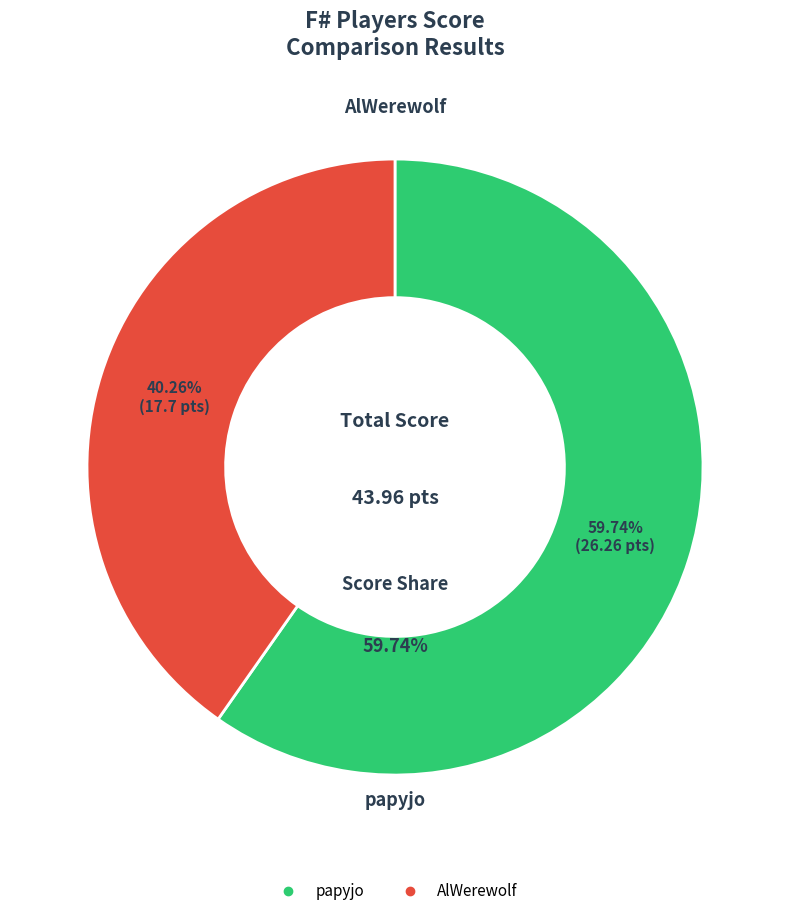

To the nearest percent, what is the average slice percentage?

50%